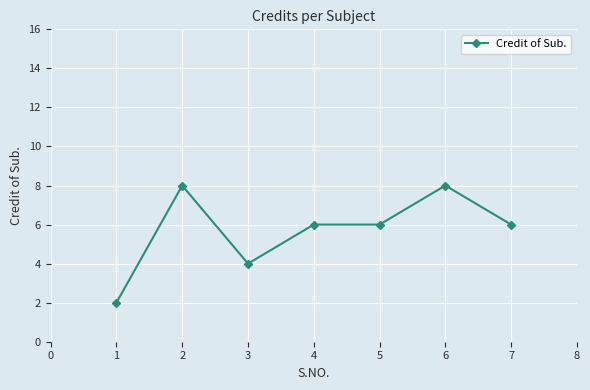

What is the difference between the second highest and second lowest values?

4